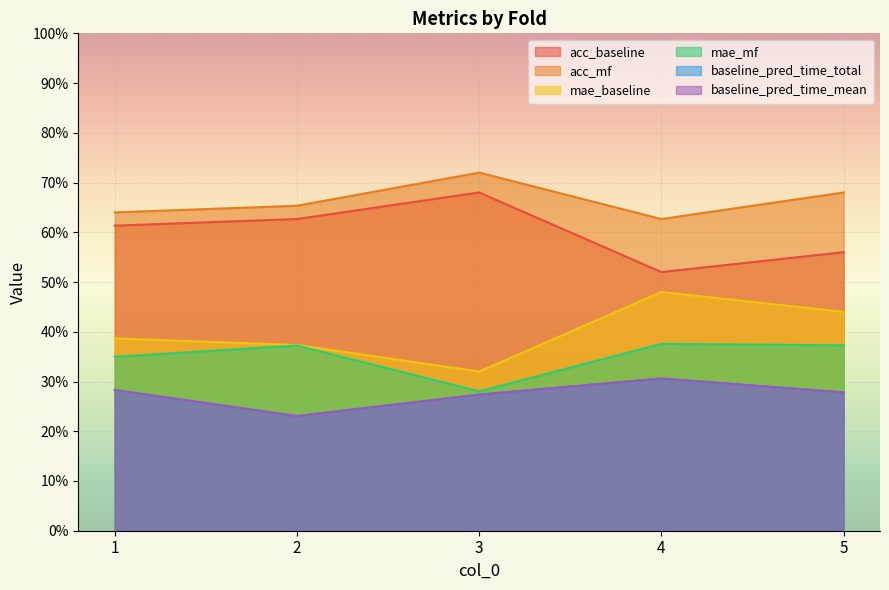

Rank the series by their maximum value, from highest to lowest.

acc_mf, acc_baseline, mae_baseline, mae_mf, baseline_pred_time_total, baseline_pred_time_mean